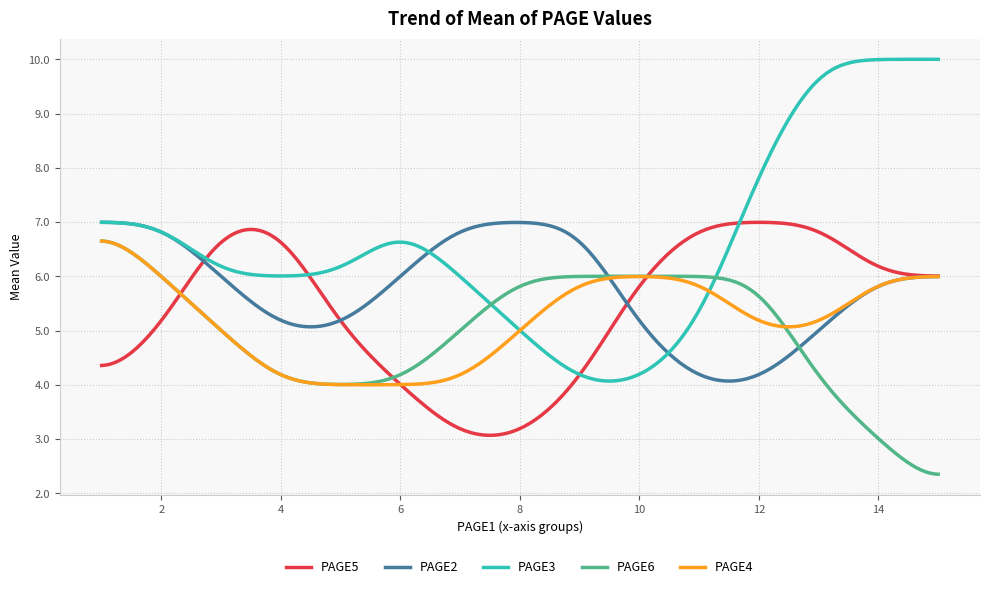

Which series has the largest range (max minus min)?

PAGE3